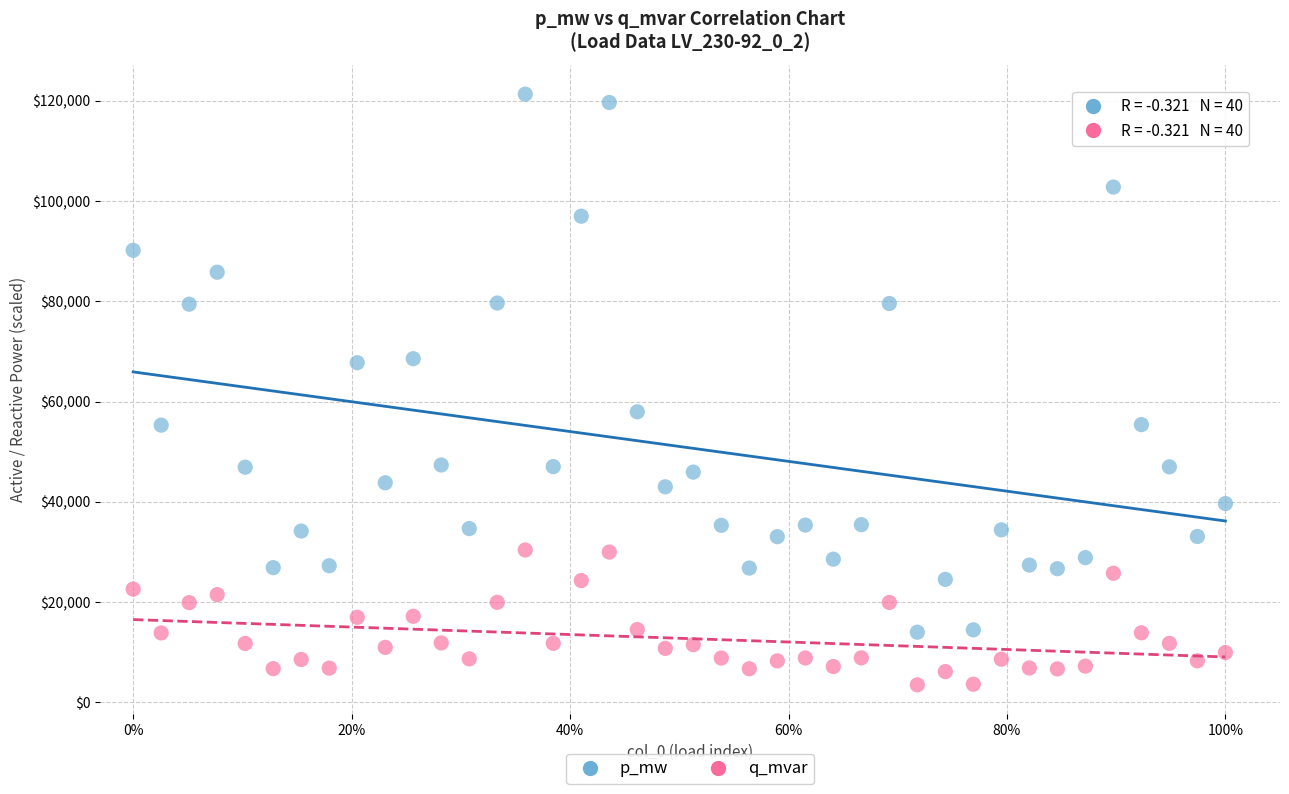

Which series contains the highest Y value?

p_mw